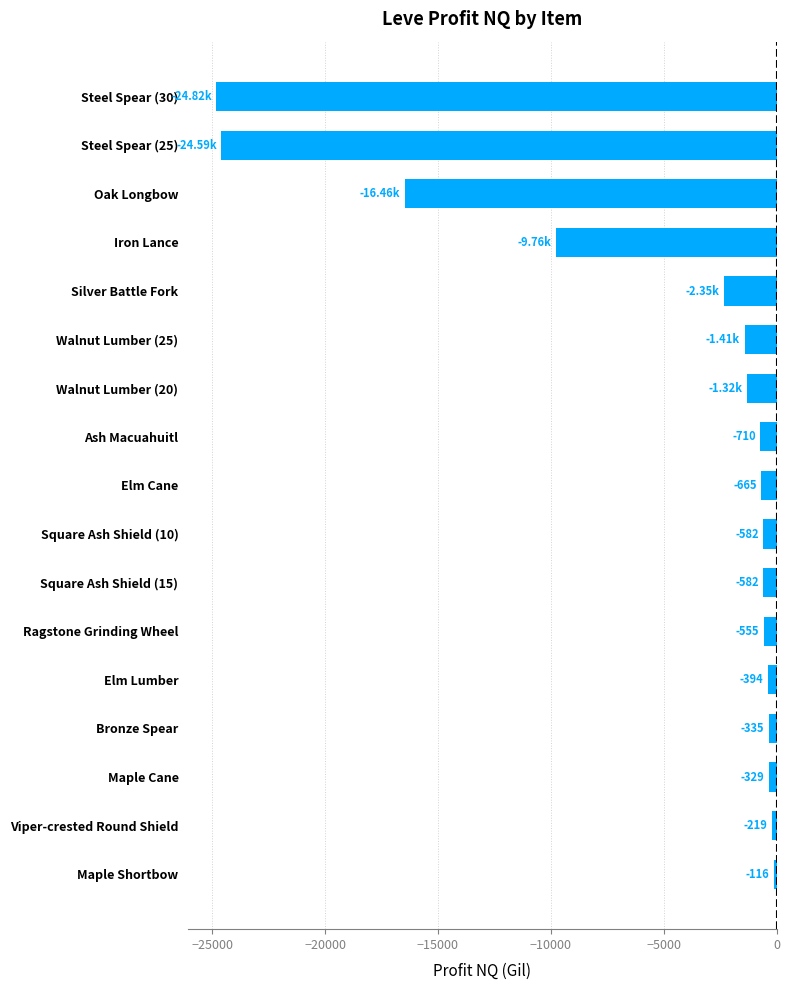

How many values exceed -665?

8